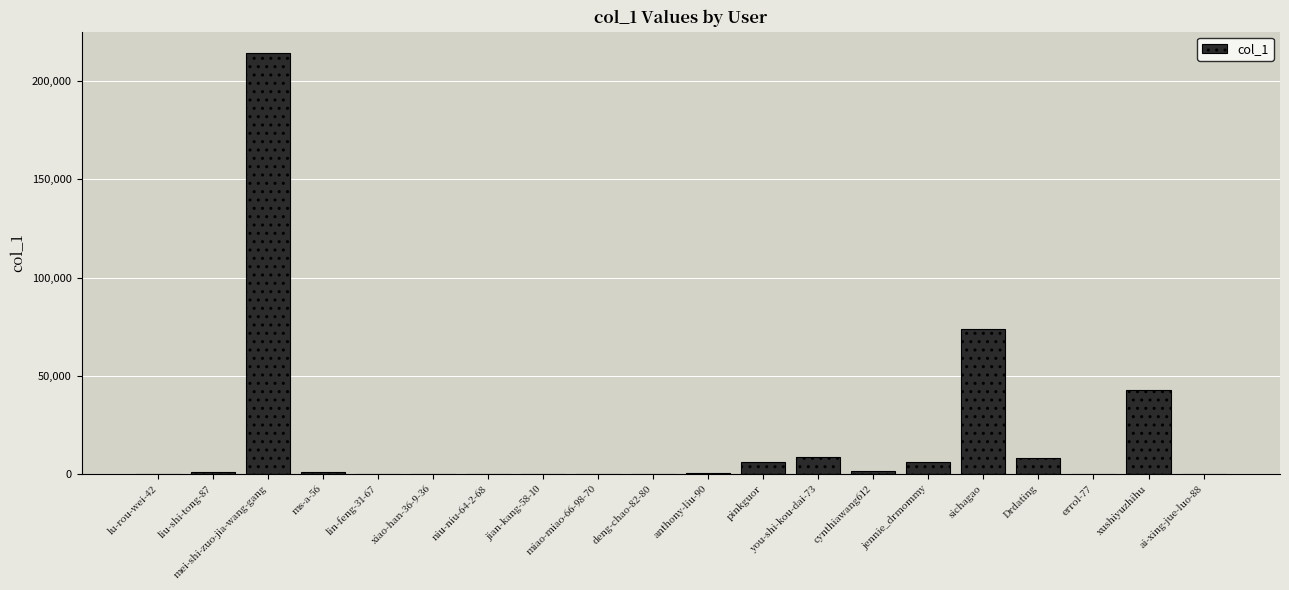

Count the number of categories in the chart.

20